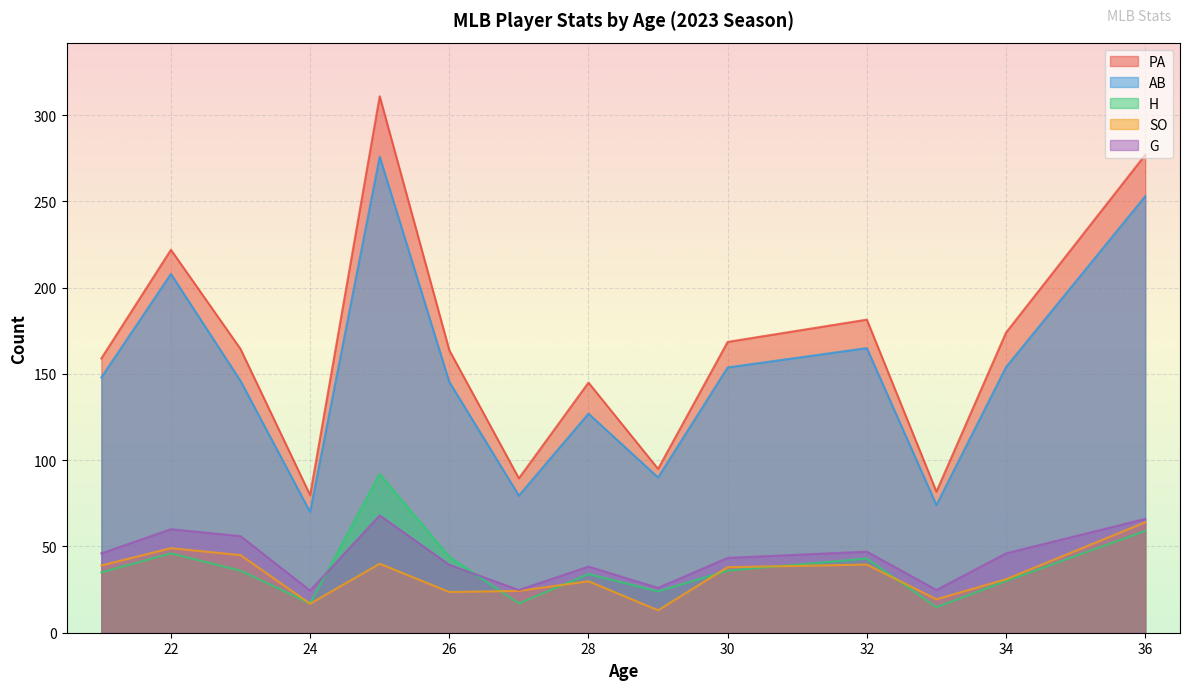

True or false: SO and AB intersect in this chart.

False